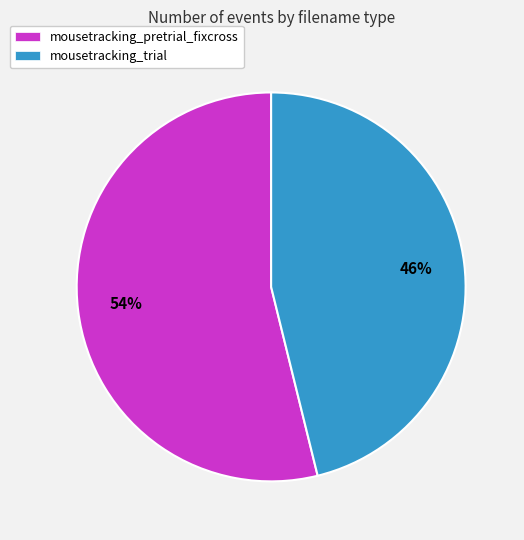

Which slice is the smallest?

mousetracking_trial